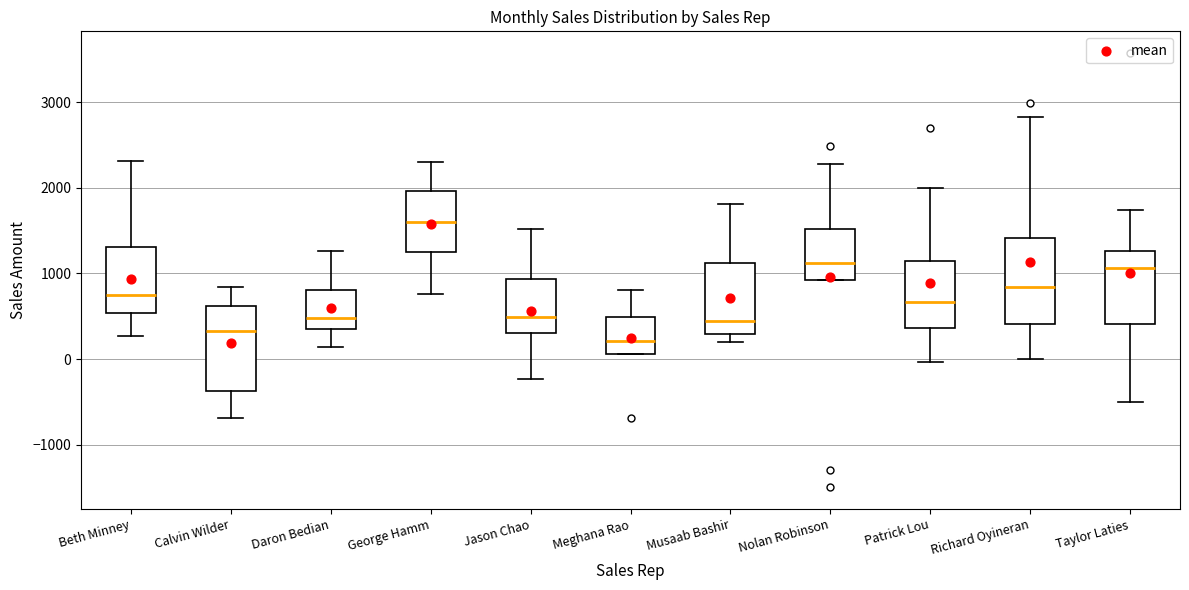

Which box's median line is the lowest?

Meghana Rao